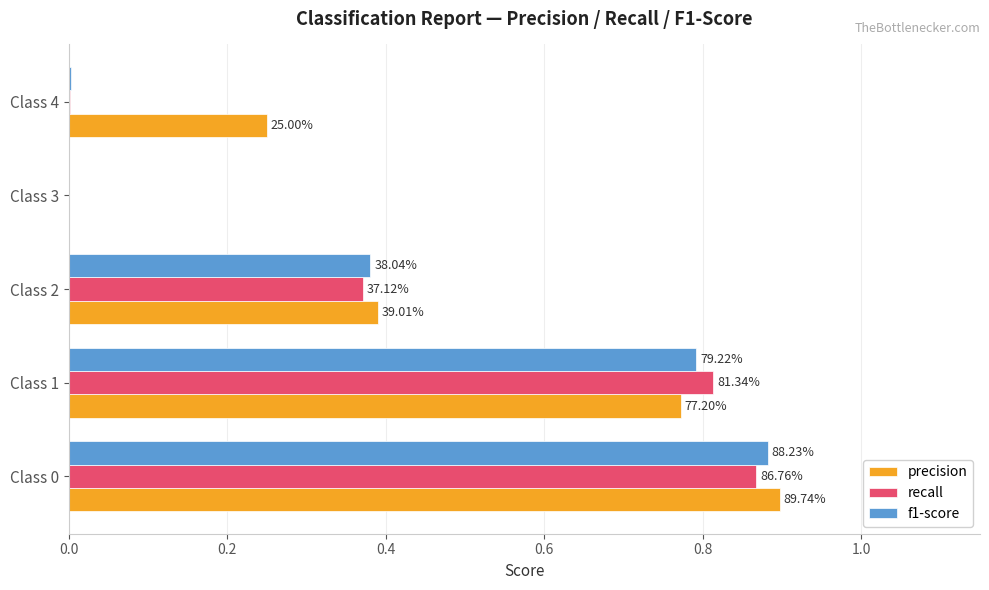

Which series has the largest total across all categories?

precision